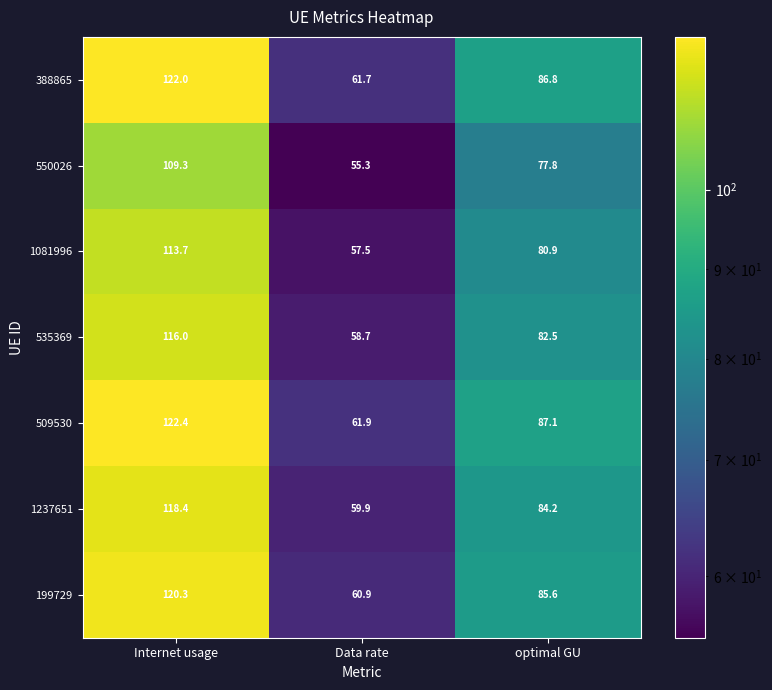

Rank the series by their maximum value, from lowest to highest.

550026, 1081996, 535369, 1237651, 199729, 388865, 509530